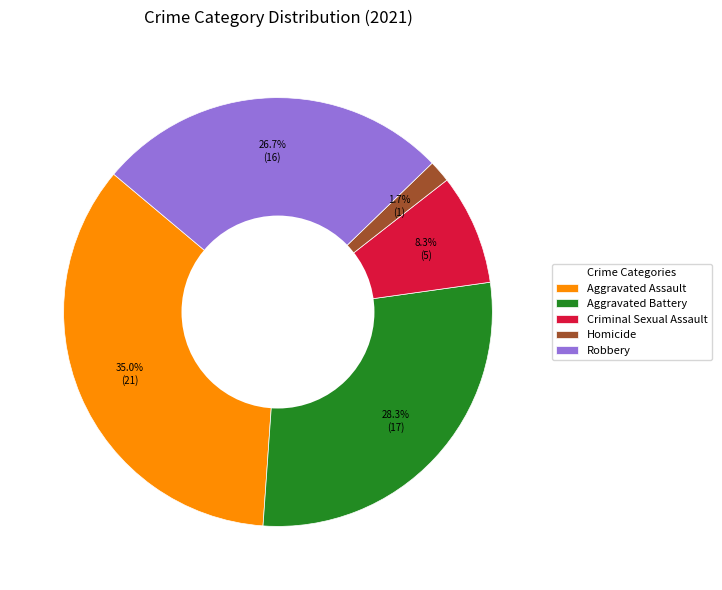

The Homicide slice represents 2% of the pie. True or false?

True